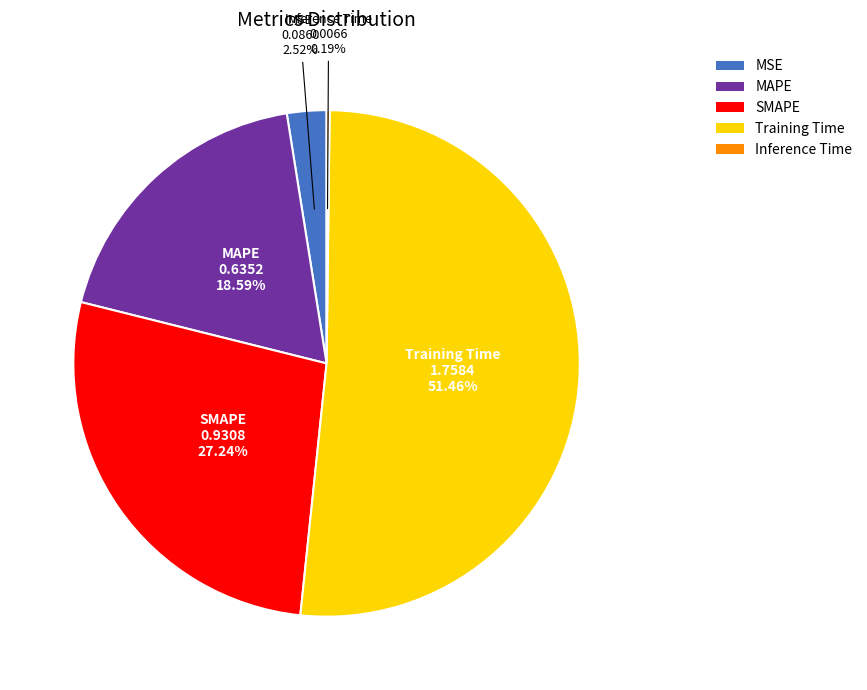

Between Training Time and MAPE, which is larger?

Training Time